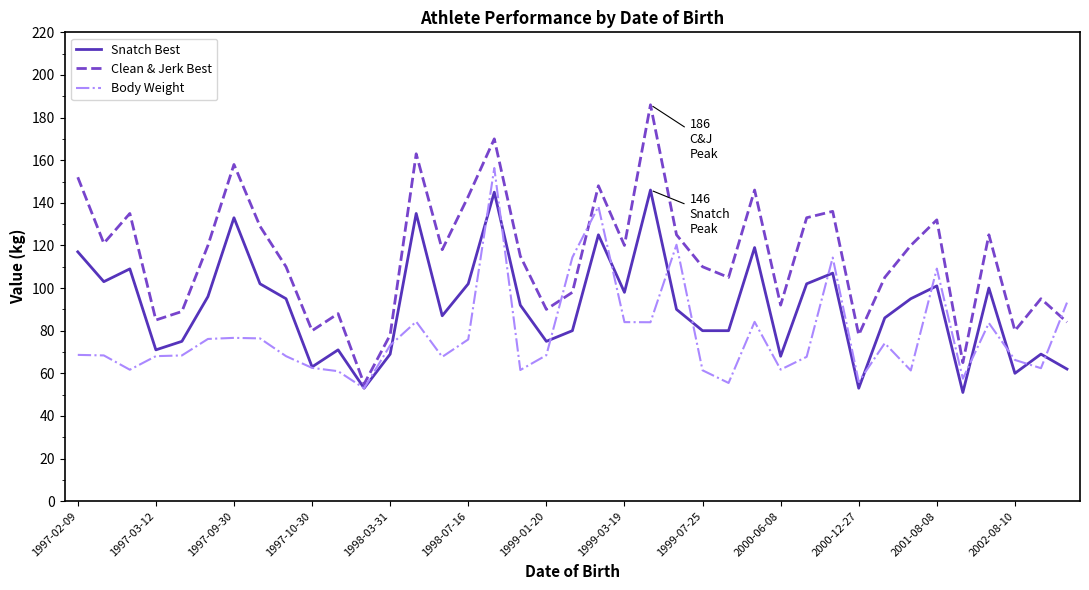

Rank the series by their maximum value, from highest to lowest.

Clean & Jerk Best, Body Weight, Snatch Best